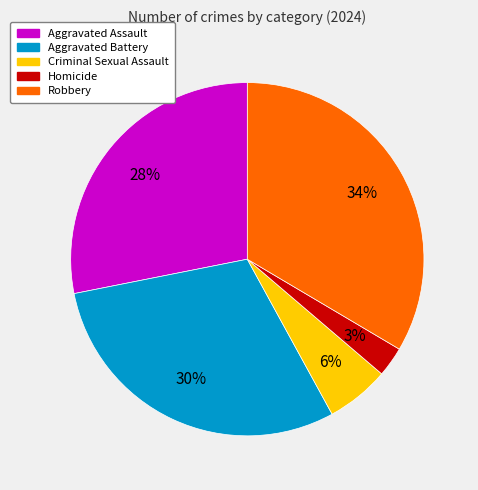

To the nearest percent, what is the combined percentage of Criminal Sexual Assault and Aggravated Assault?

34%